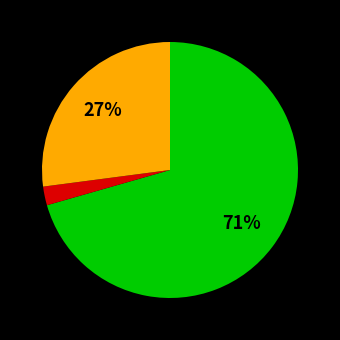

How many segments does this pie chart have?

3